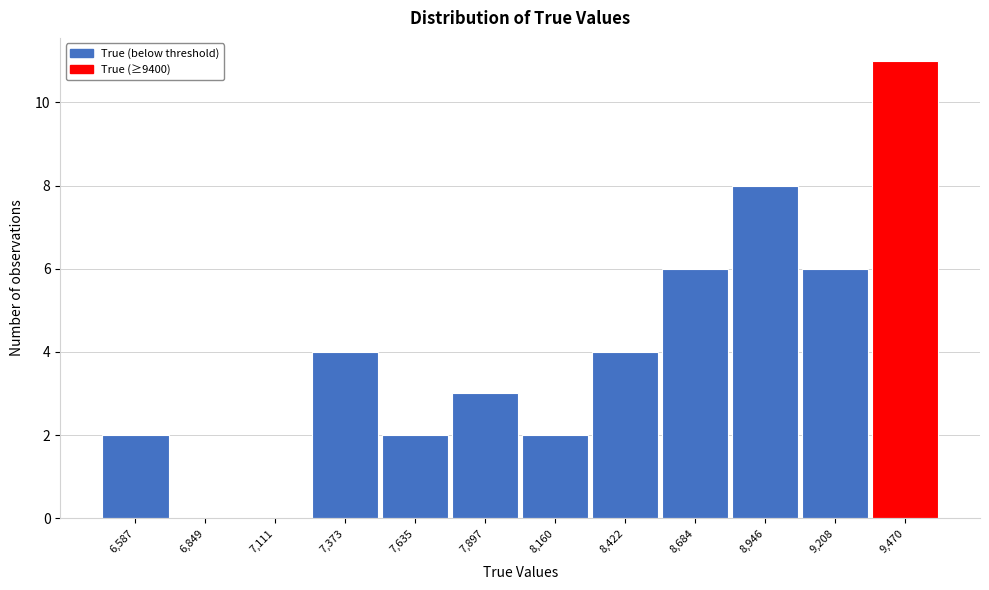

Reading left to right, transcribe all the data shown in this chart.

6,587=2	6,849=0	7,111=0	7,373=4	7,635=2	7,897=3	8,160=2	8,422=4	8,684=6	8,946=8	9,208=6	9,470=11